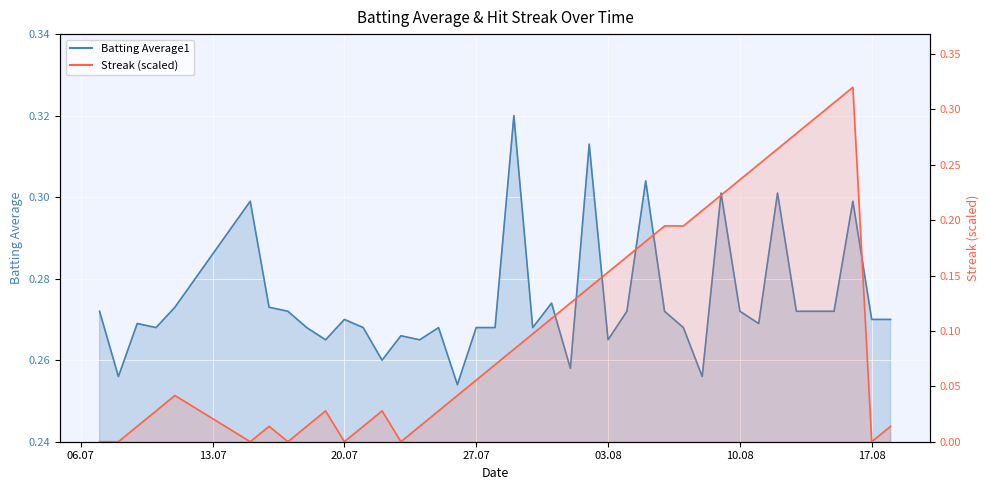

True or false: Streak has a value of 0.2 at 13.

False